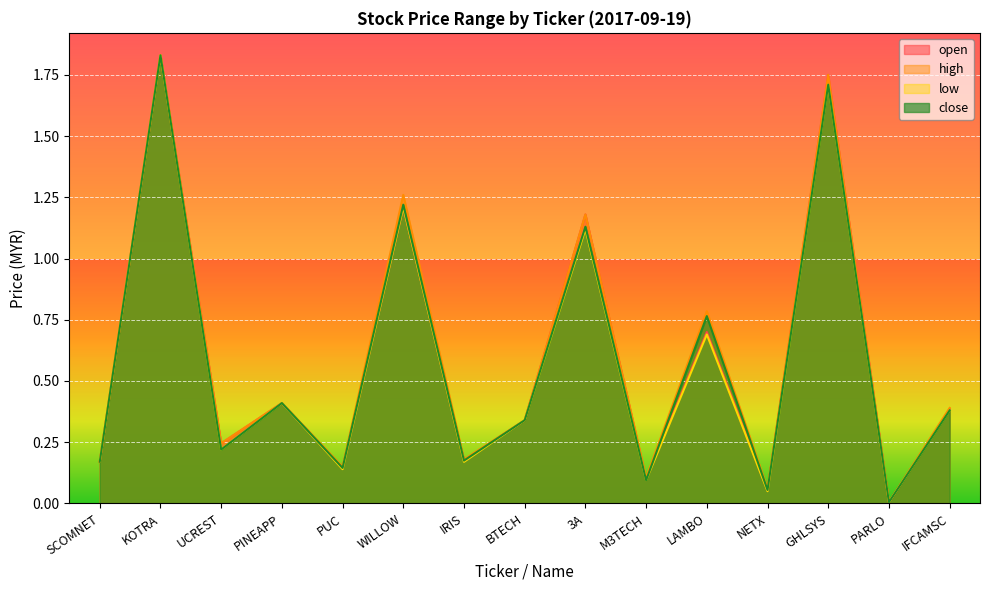

What position from the right is PUC?

11